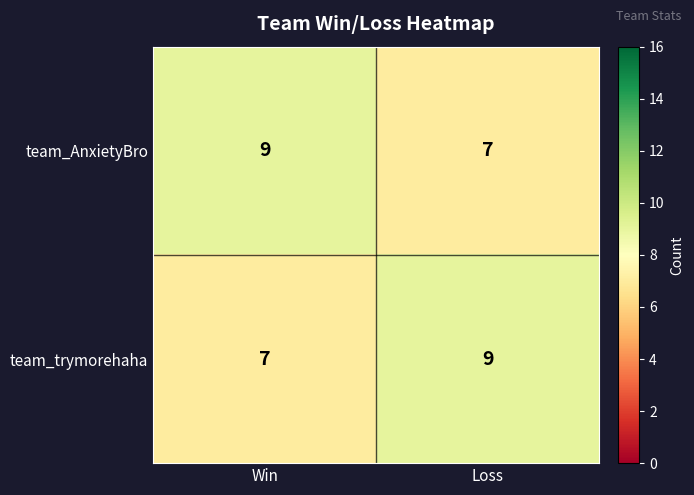

What is the sum of the team_AnxietyBro values at Loss and Win?

16